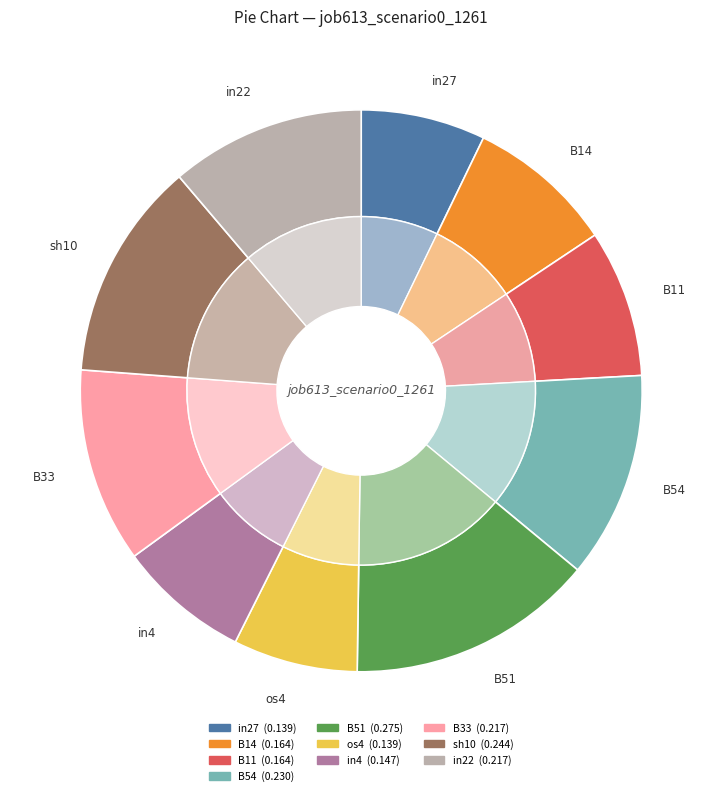

Does os4 represent more than half of the total?

No